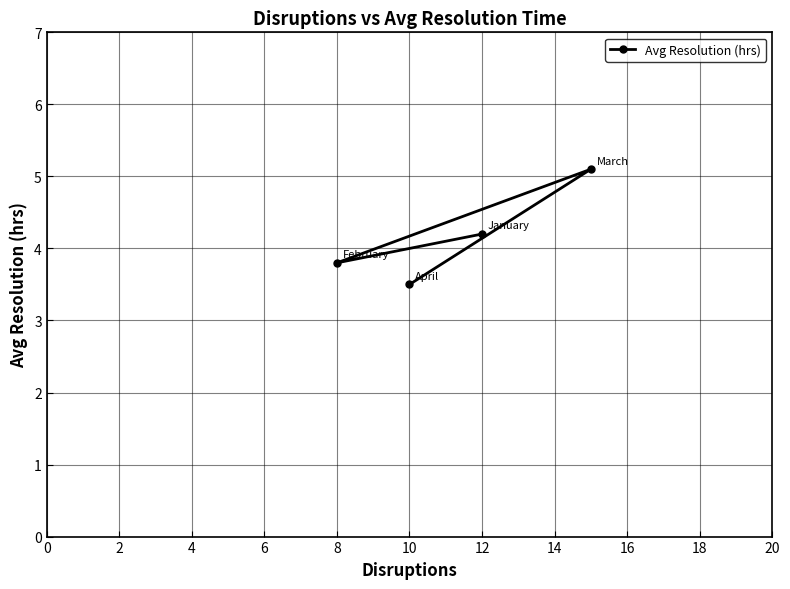

What is the sum of the values at 12 and 8?

8.0